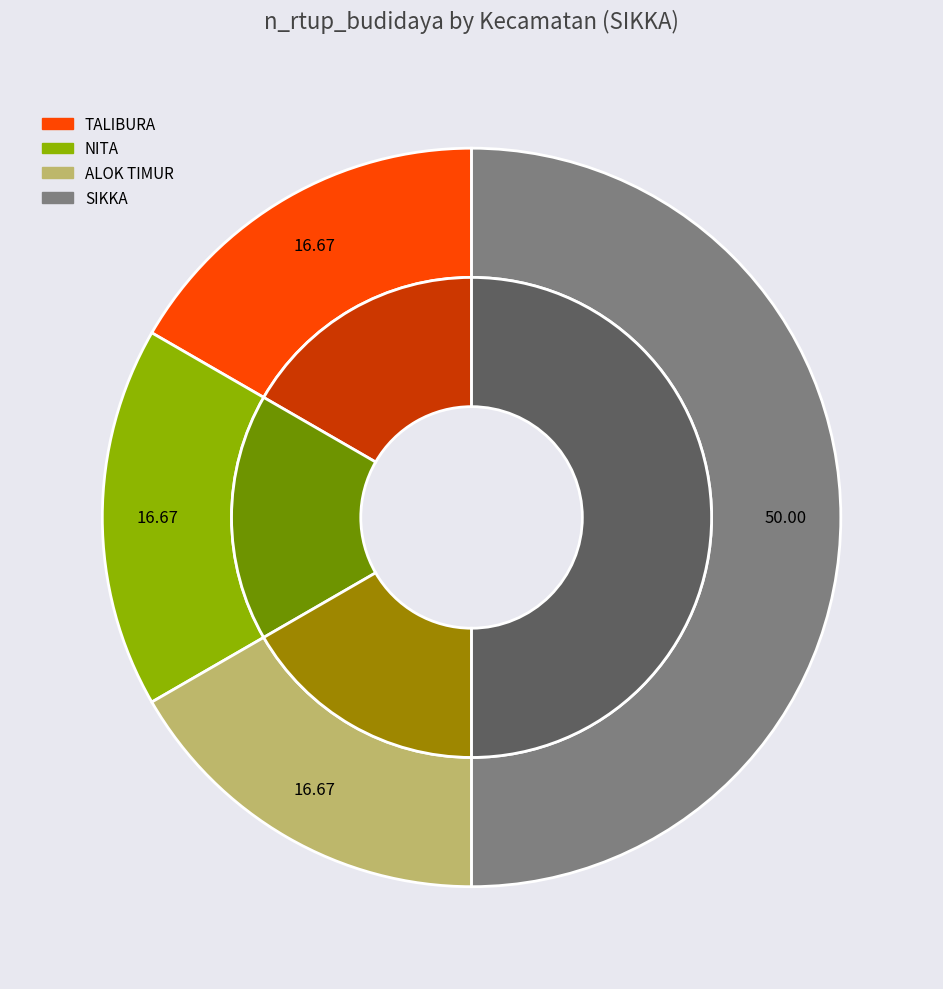

True or false: HEWOKLOANG accounts for 0% of the total.

True